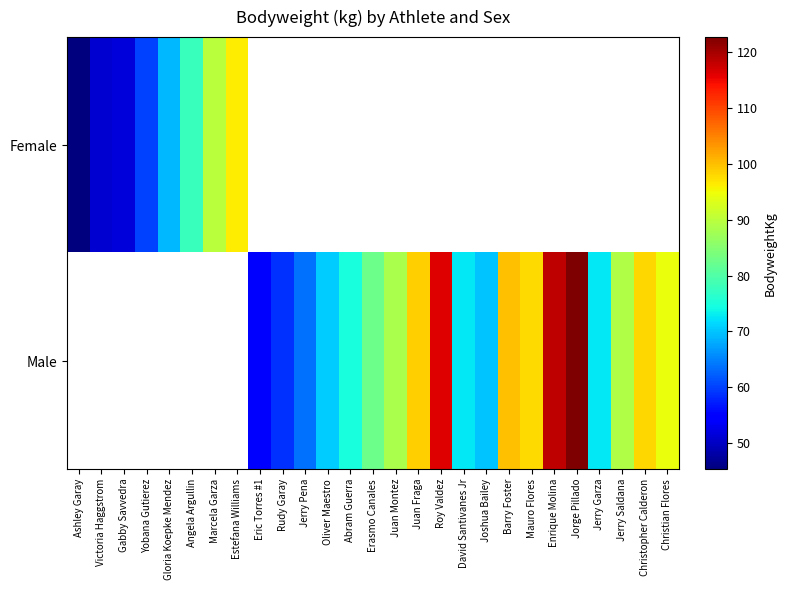

What is the minimum value shown in the chart?

45.4